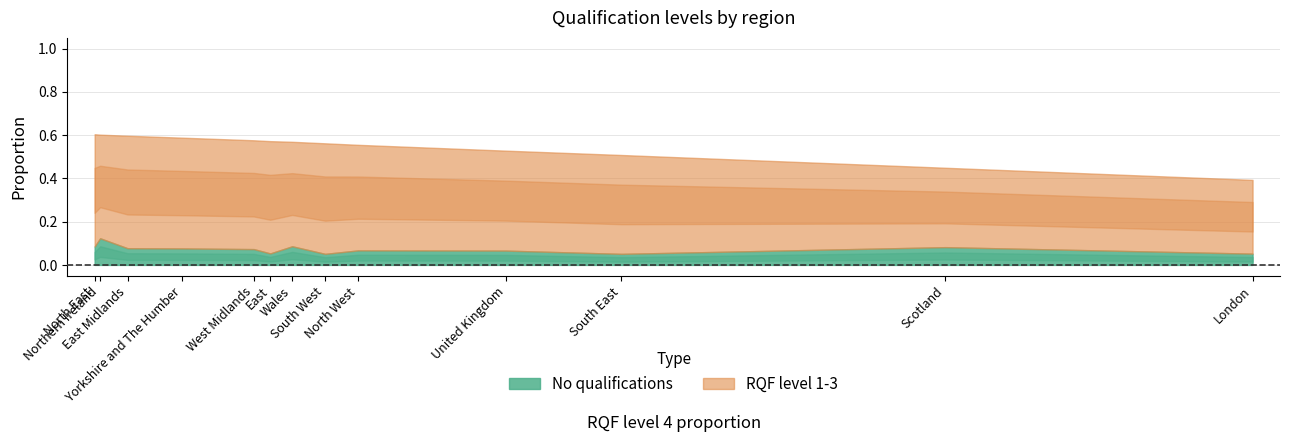

The RQF level 1-3 series shows 0.7 at Wales. True or false?

False